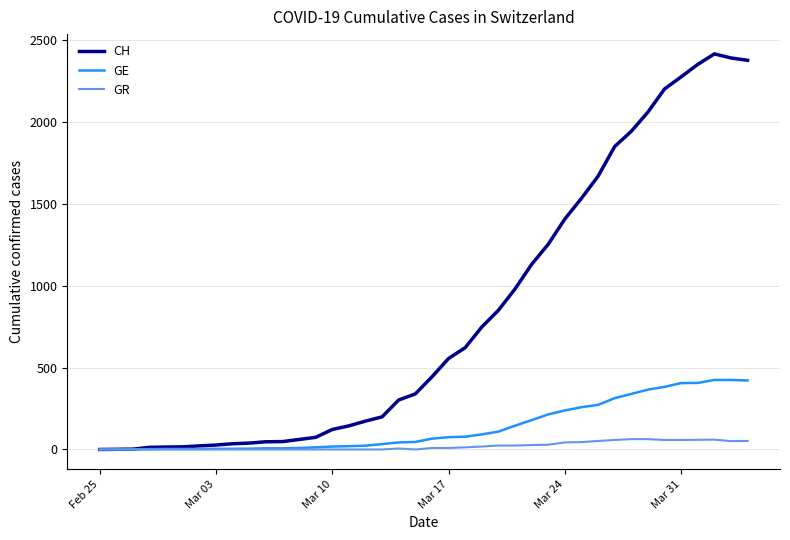

What is the difference between the second highest and second lowest values in the GE series?

423